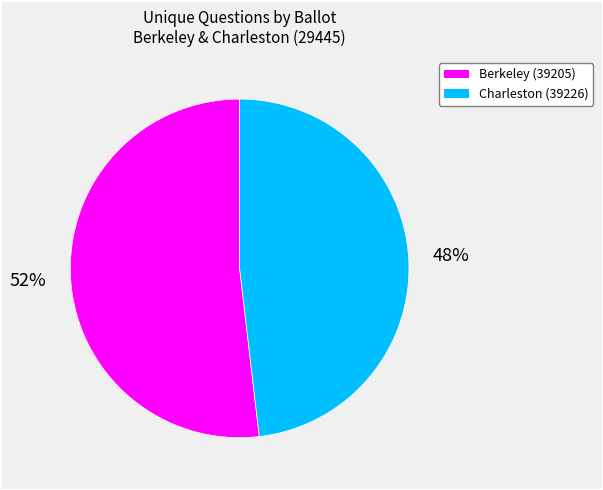

To the nearest percent, what is the difference between the largest and smallest slice percentages?

4%